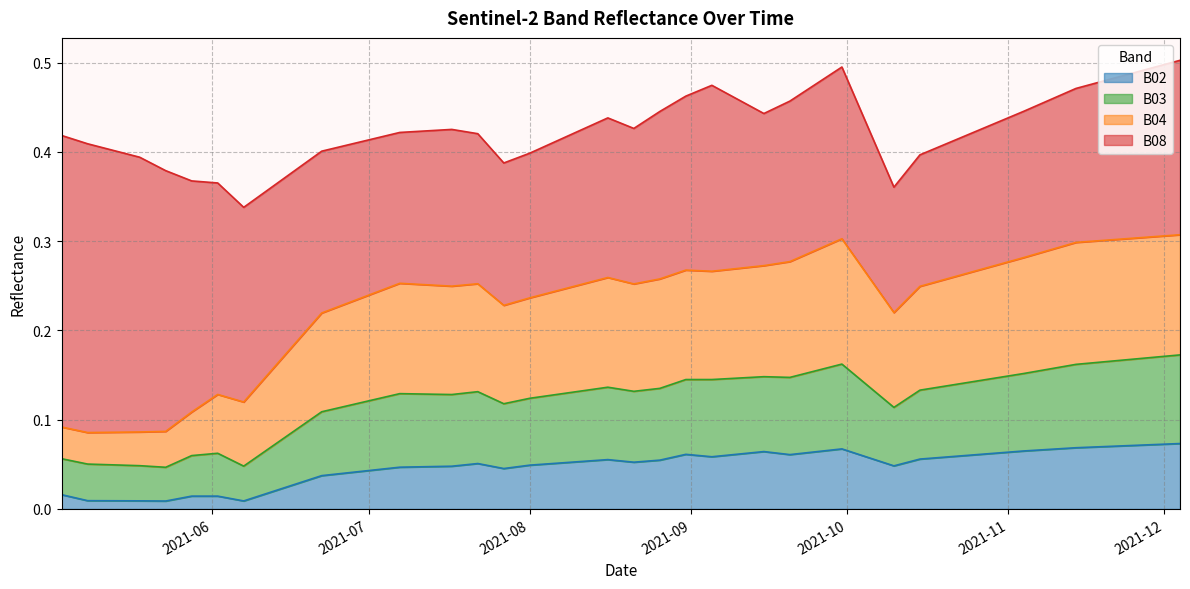

What are all the series names shown in the legend?

B02, B03, B04, B08